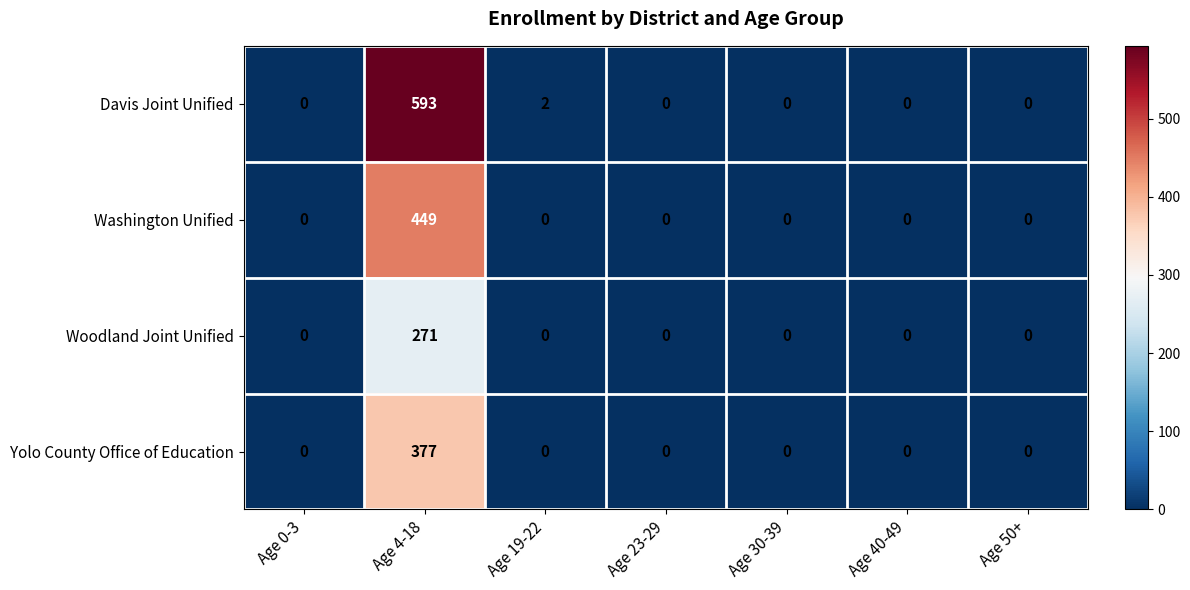

At which category is the sum across all series the highest?

Age 4-18